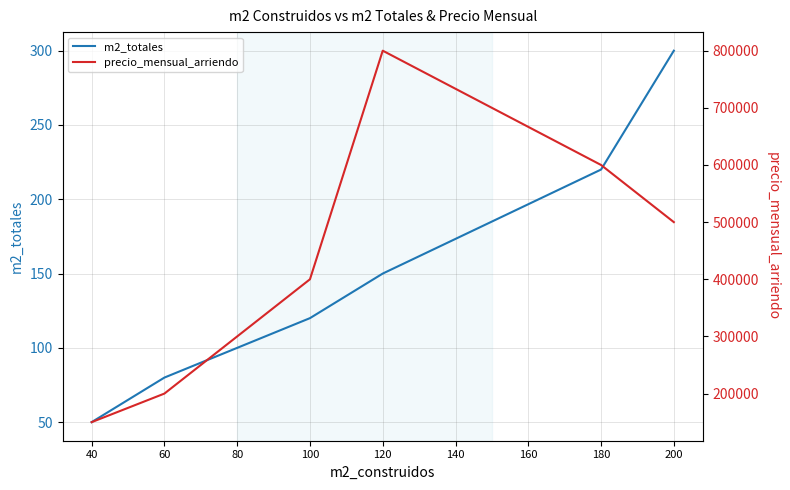

Reading left to right, extract all data points from this chart.

m2_totales: 50	80	100	120	150	220	300
precio_mensual_arriendo: 150000	200000	300000	400000	800000	600000	500000